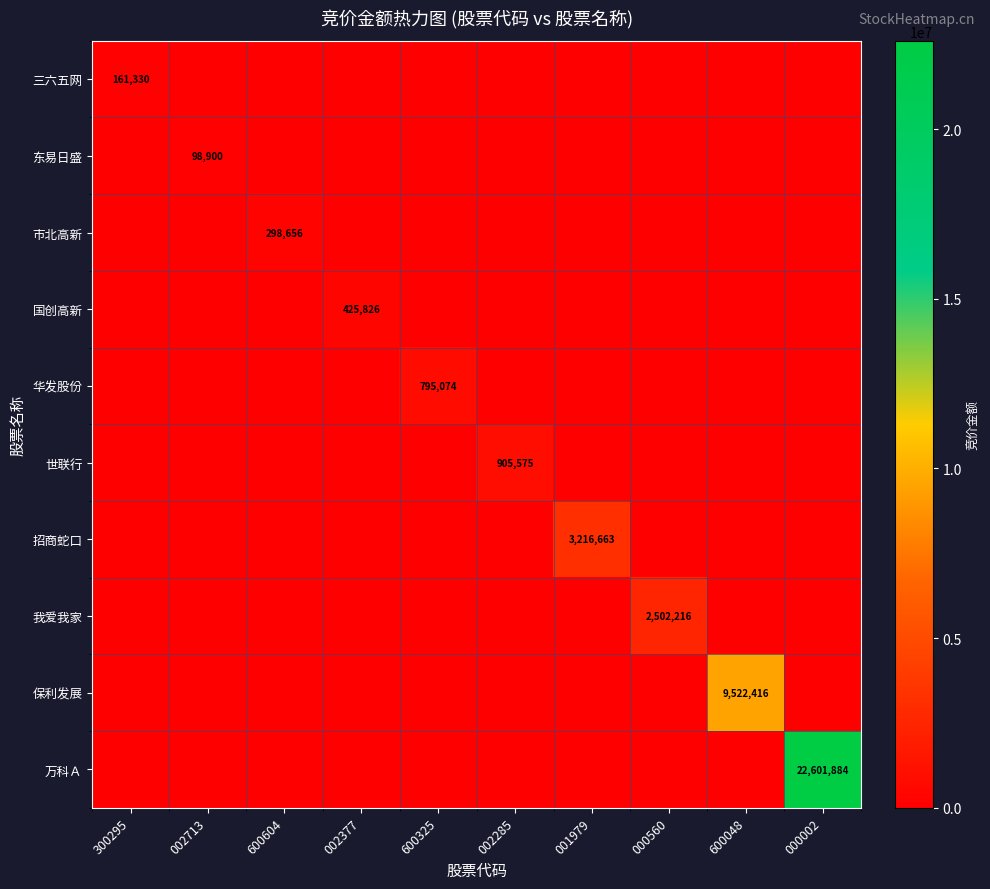

Which category has the highest value in the 保利发展 series?

600048